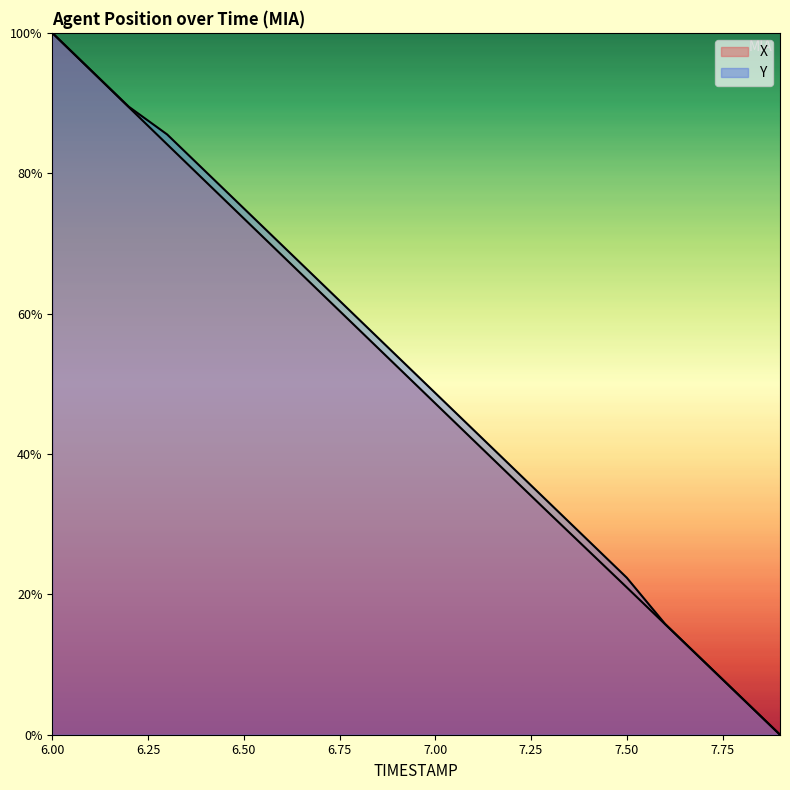

Count the number of data series in this chart.

2